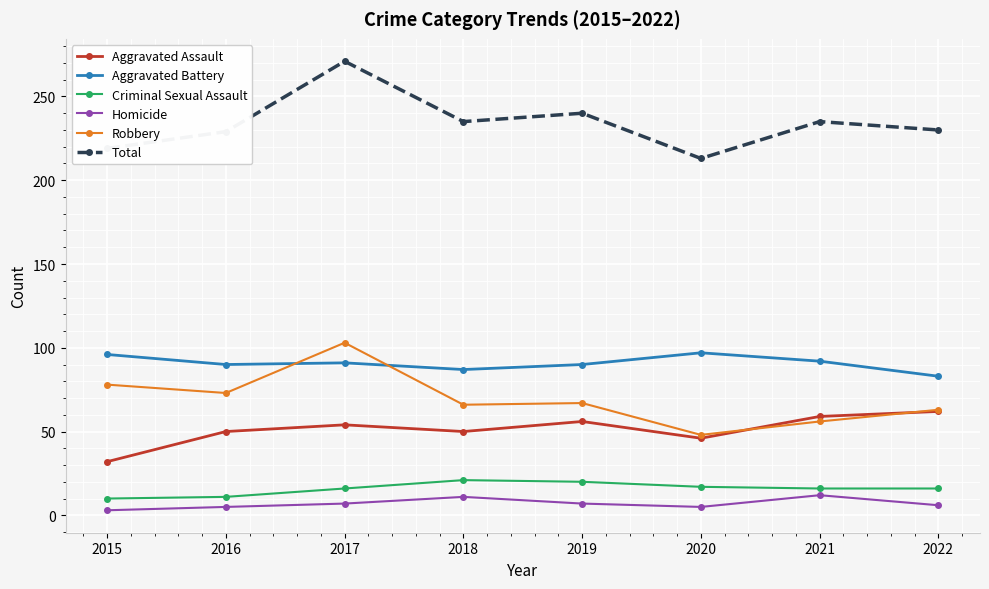

What is the average value of the Criminal Sexual Assault series?

16